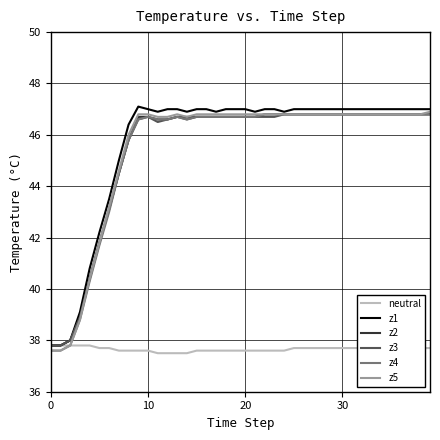

What is the smallest value displayed?

37.5